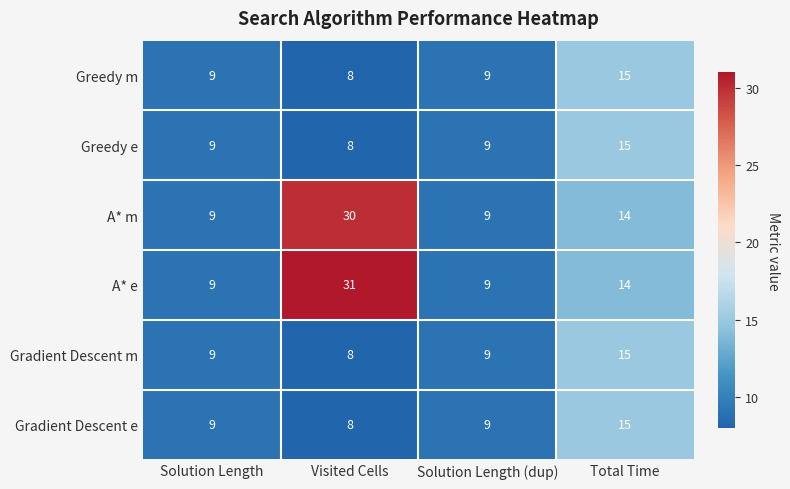

How many series are shown in this chart?

6